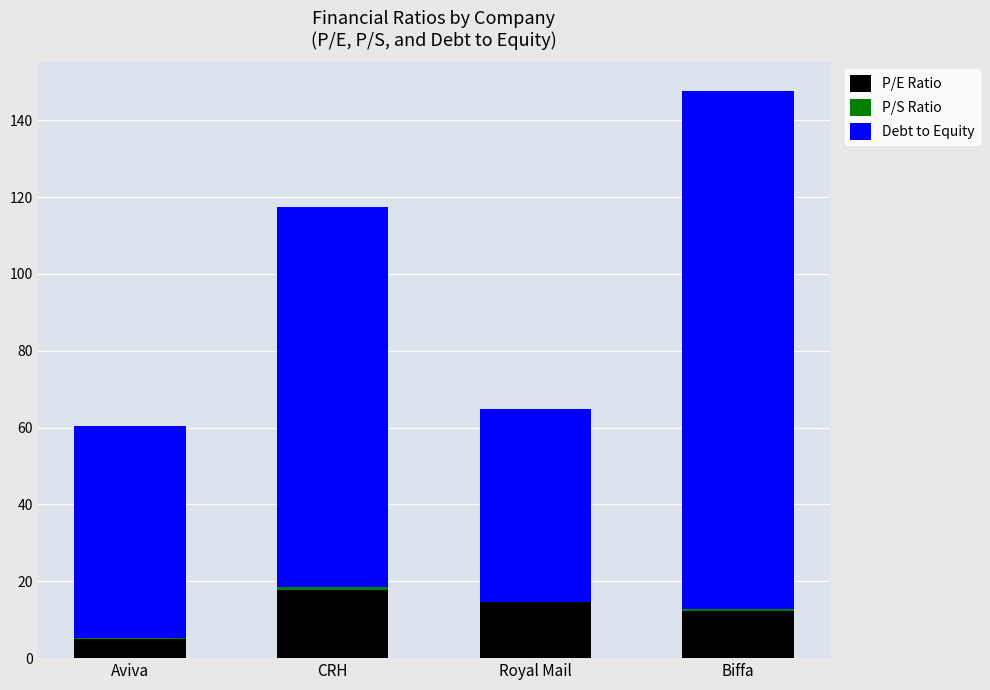

What is the average value of the P/E Ratio series?

12.3